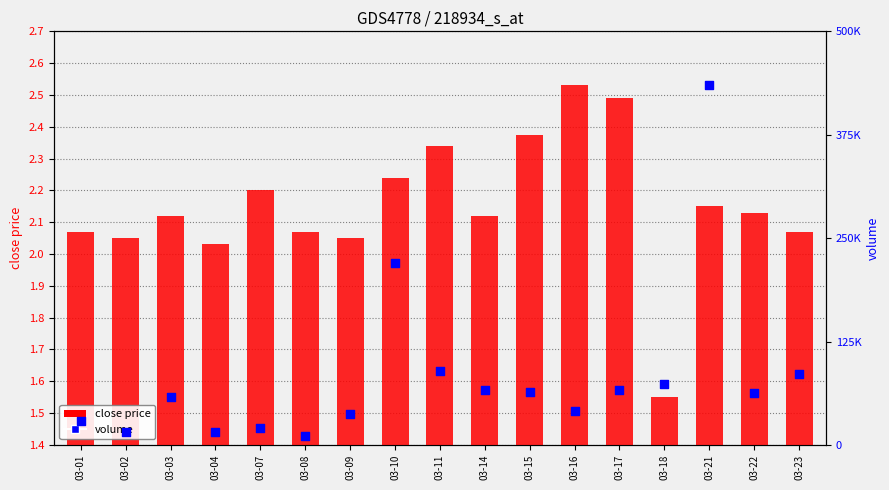

Which series has the largest Y range (max minus min)?

volume